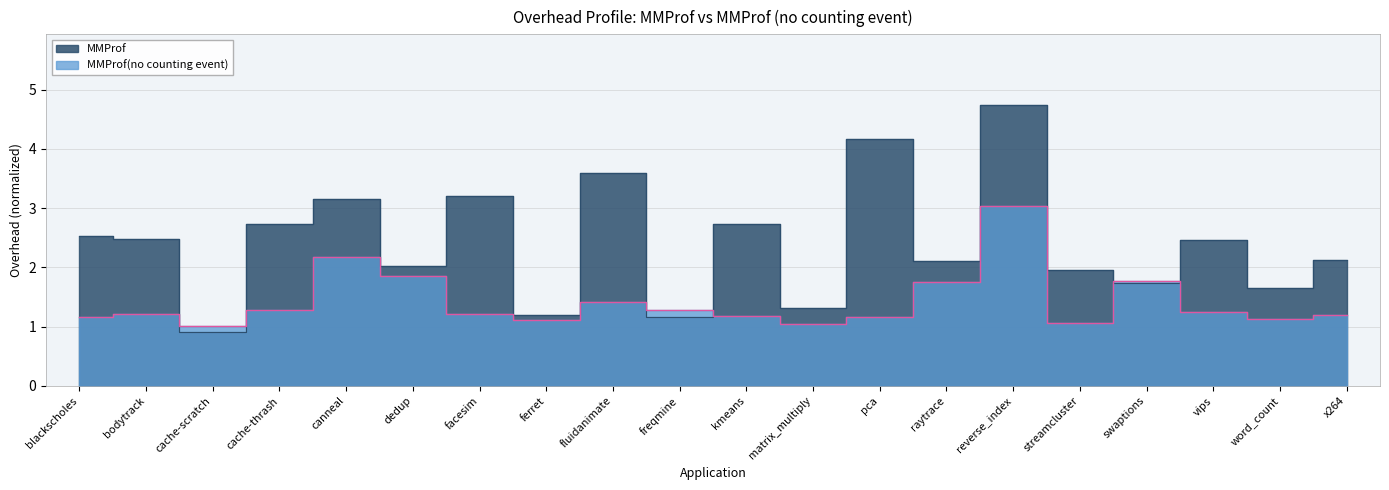

What is the label of the 14th point from the right?

facesim